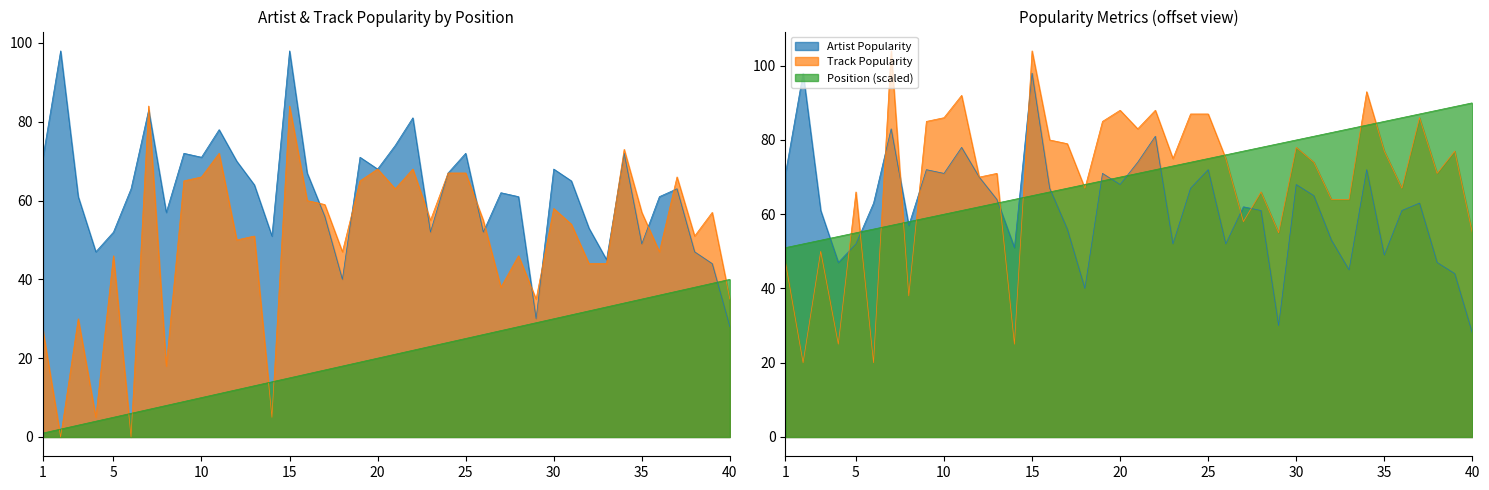

After their last crossing, which series has the higher values: Position or Track Popularity?

Position